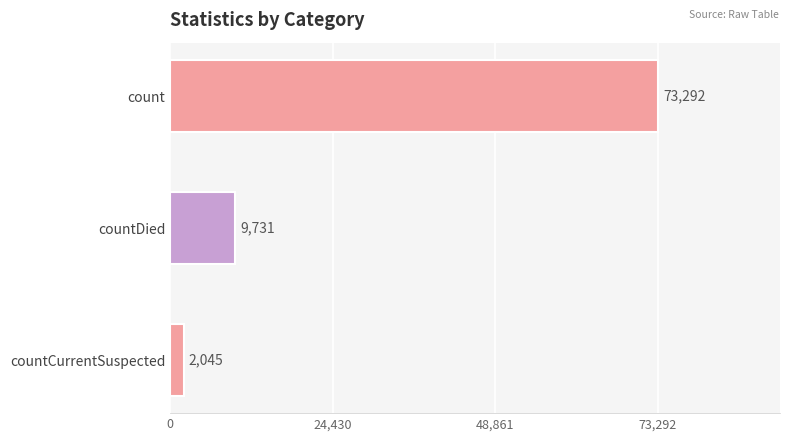

The value at countDied is 9731. True or false?

True